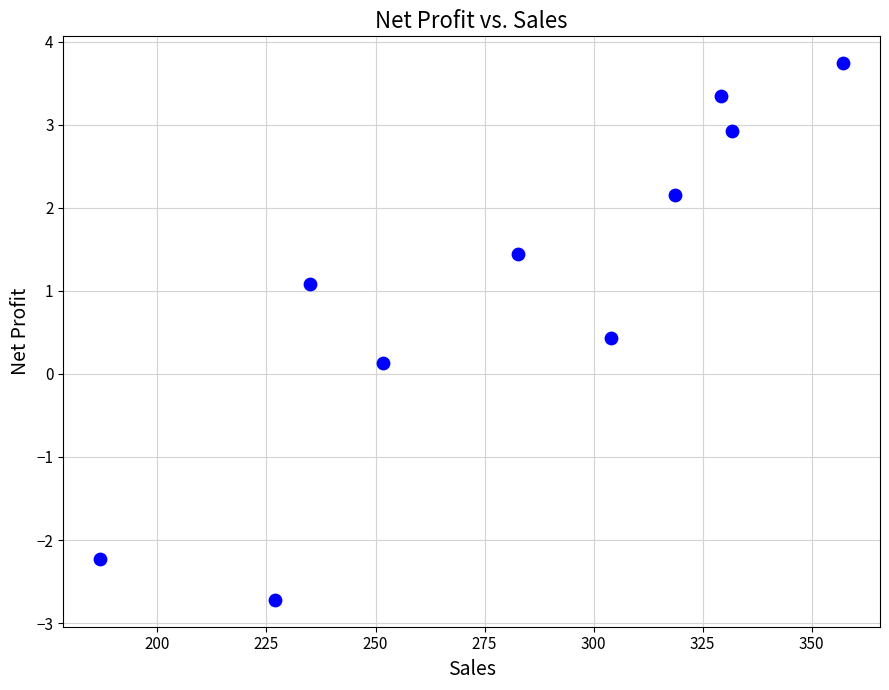

What is the range of Y values (max minus min)?

6.5